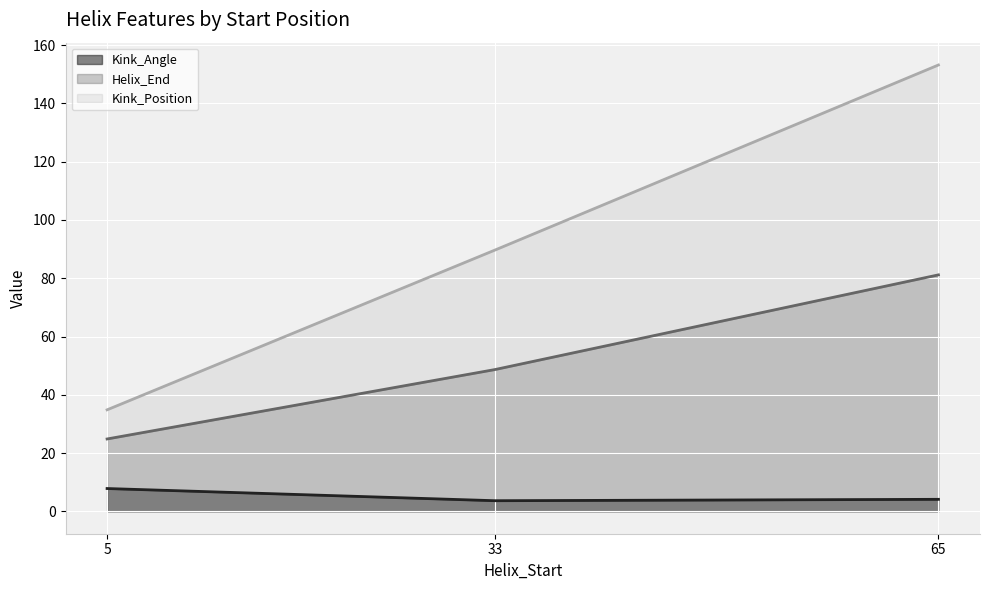

Rank the series by their average value, from lowest to highest.

Kink_Angle (line), Helix_End (line), Kink_Position (line)